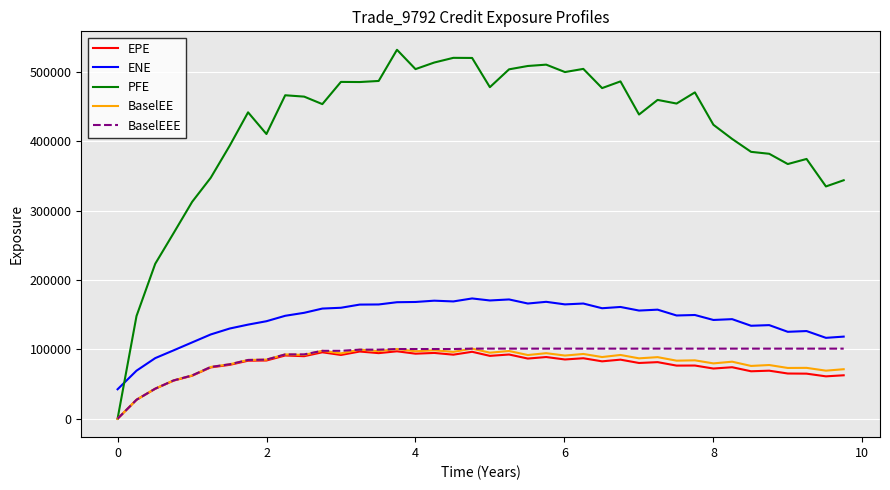

True or false: BaselEE has more than 0 interior local peaks.

True